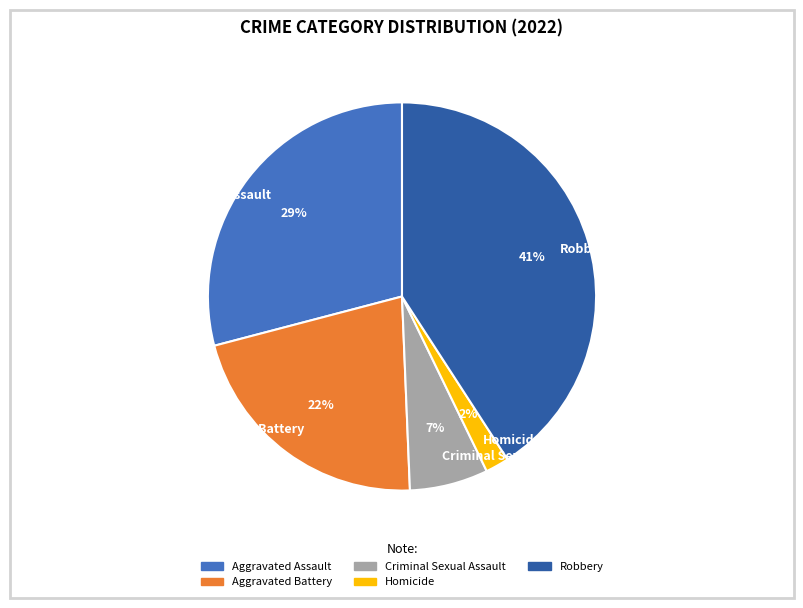

Is it true that Aggravated Battery is 35% of the pie?

False